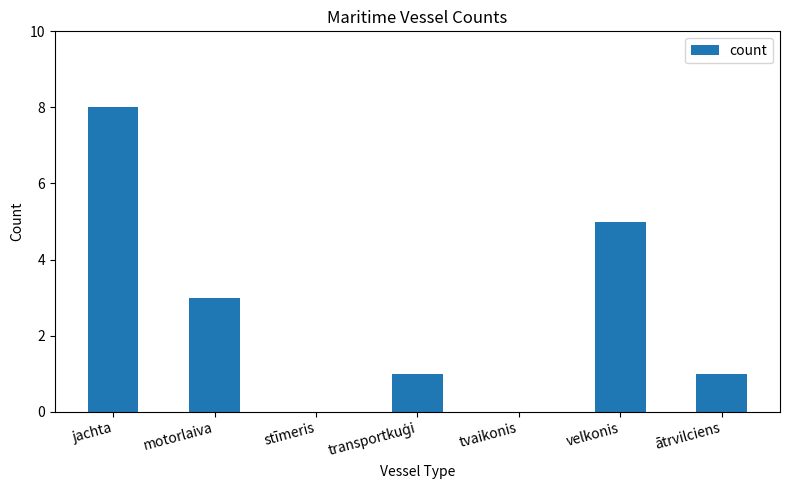

What is the change in value from stīmeris to velkonis?

+5